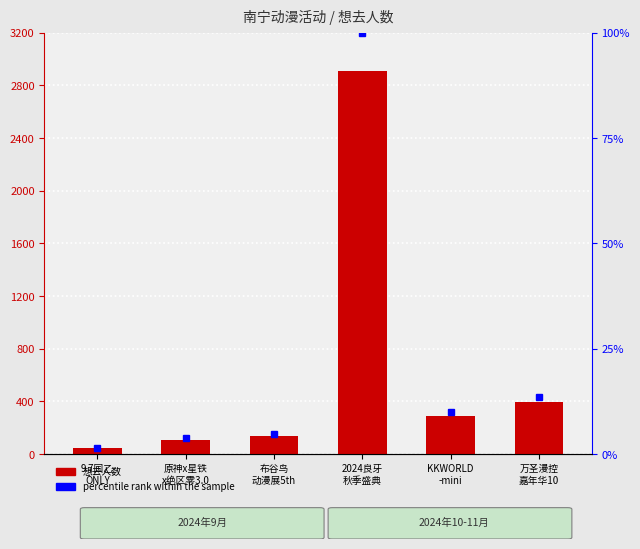

Which series changed the most between 9.7国乙
ONLY and 万圣漫控
嘉年华10?

想去人数